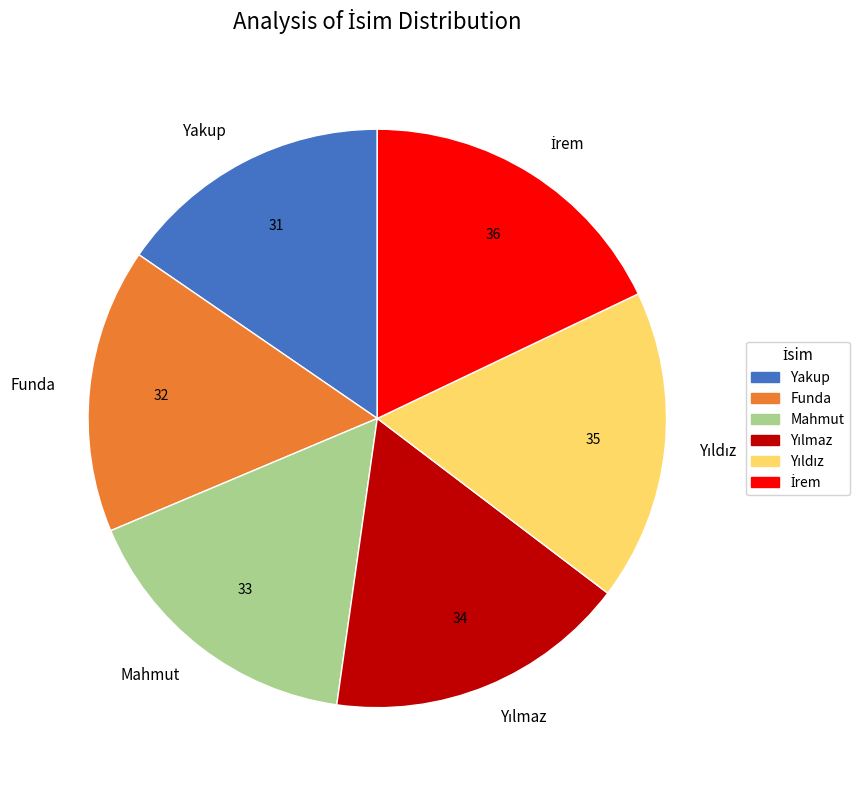

Is the sum of Yakup and Funda greater than half?

No